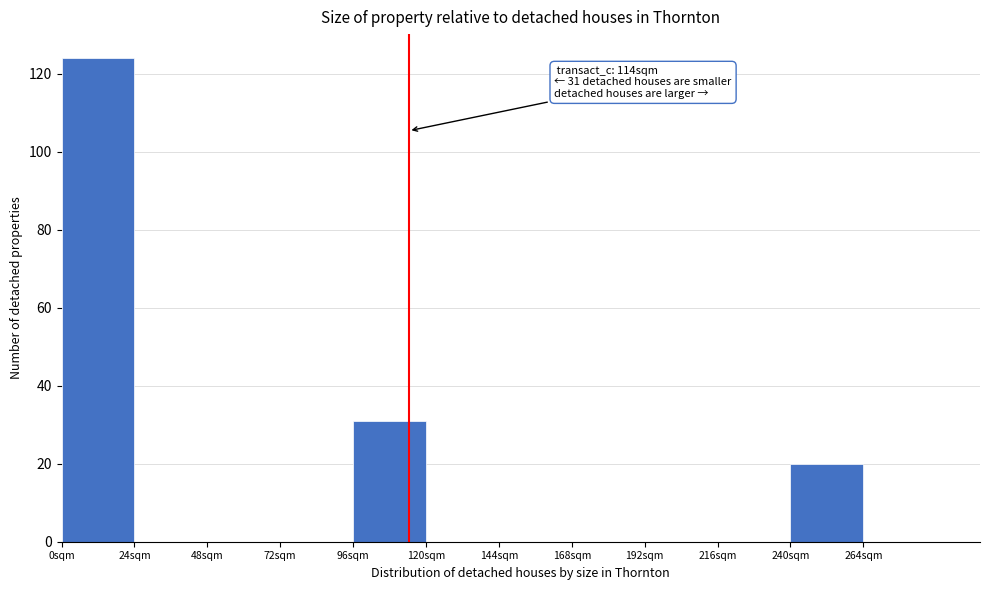

Which range on the x-axis has the tallest bar?

0 to 24